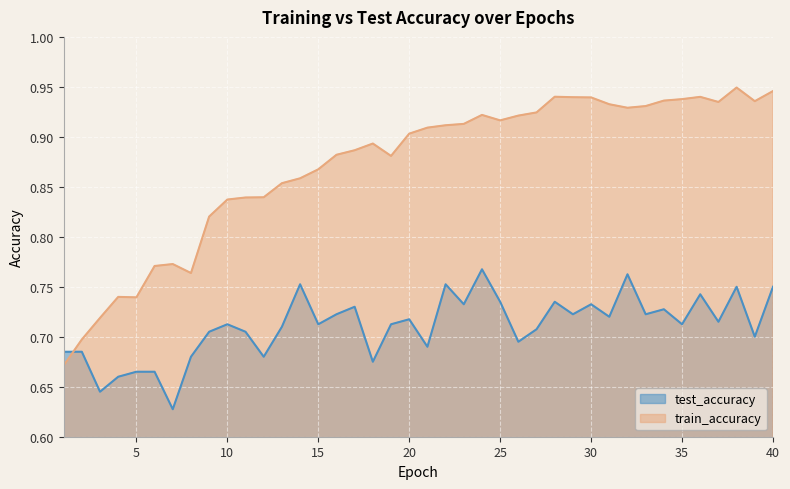

What is the value of the test_accuracy point at the 8th from the left?

0.7